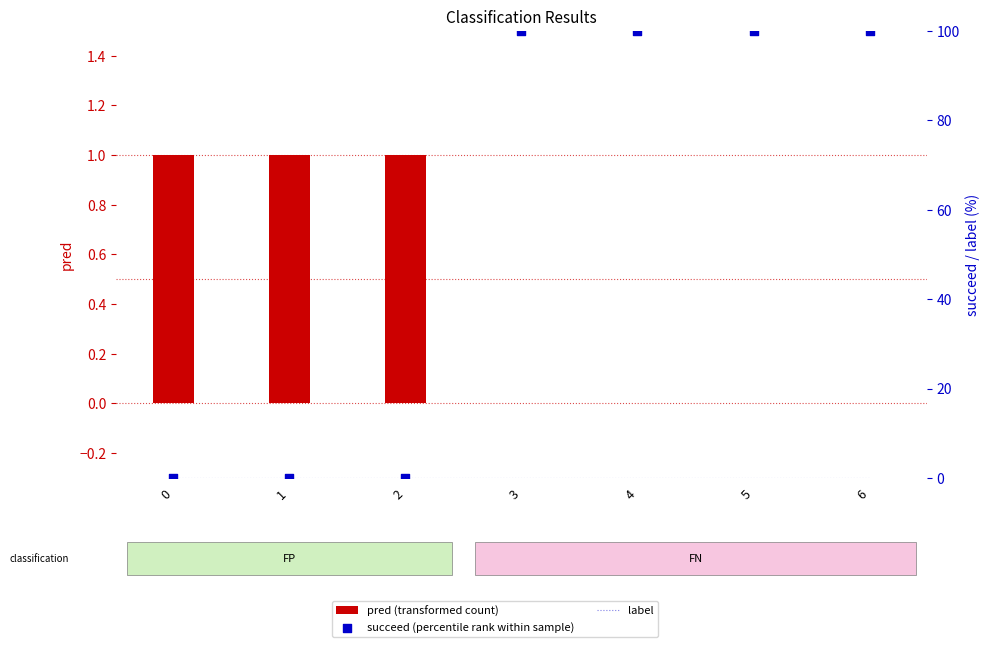

What is the total value across all series at 4?

100